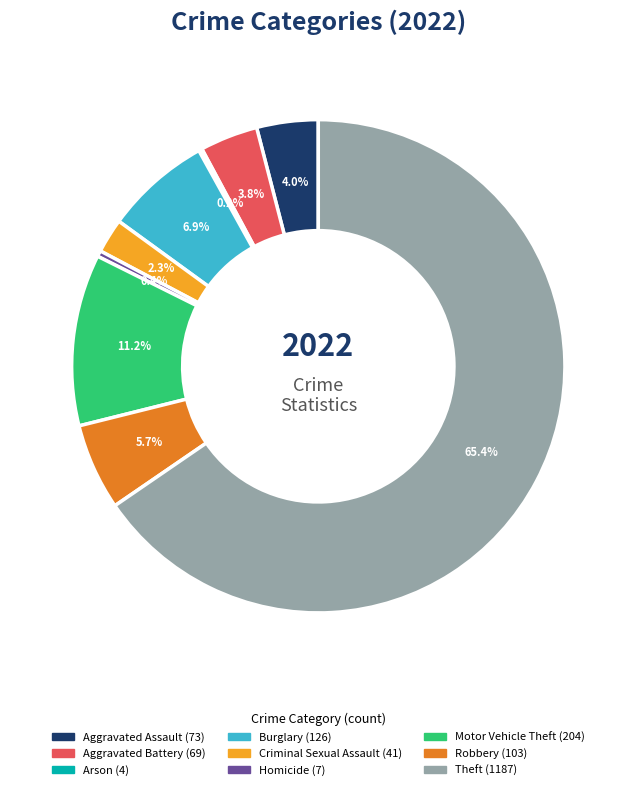

Which category accounts for the majority?

Theft